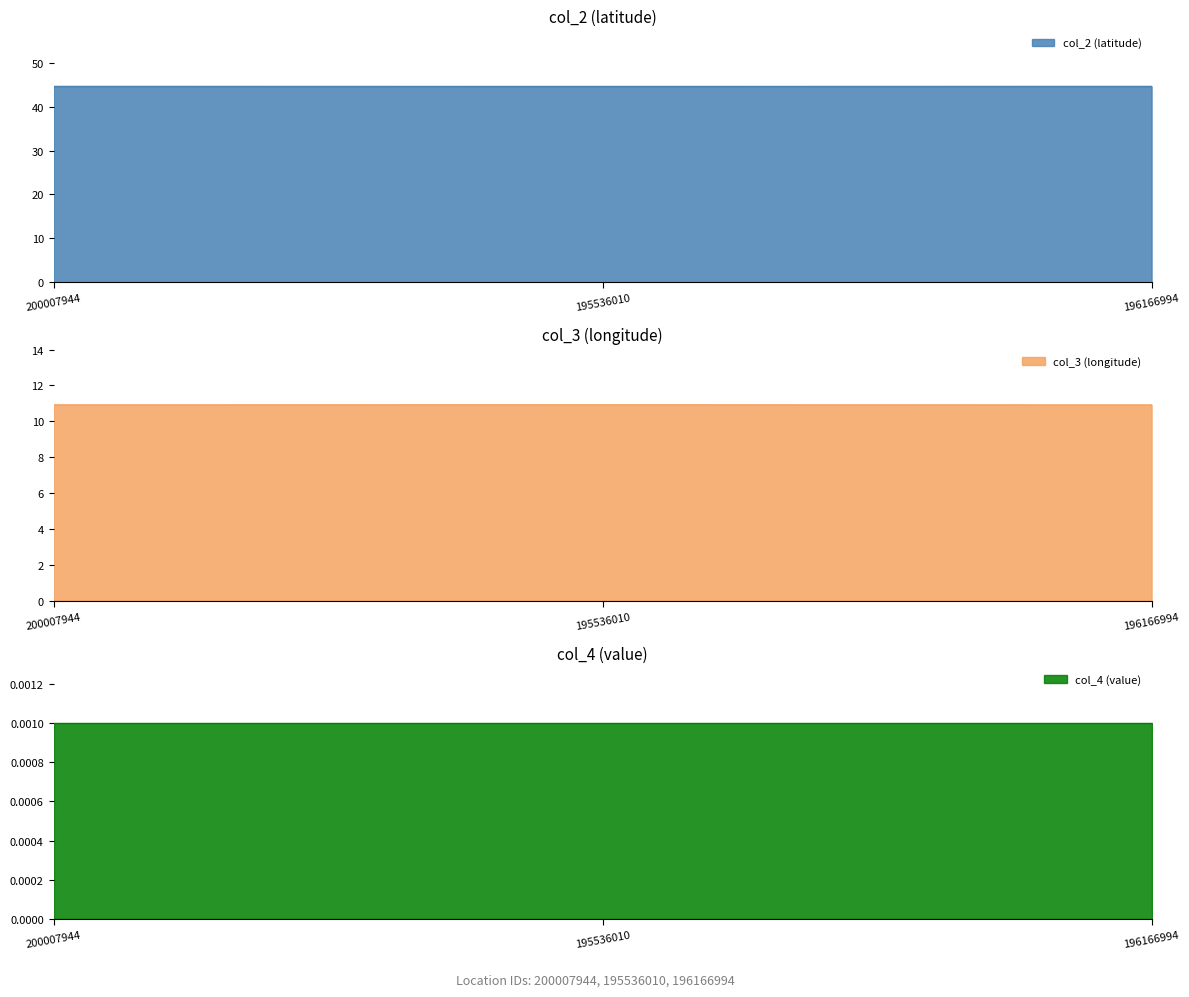

Does the chart have visible grid lines?

No